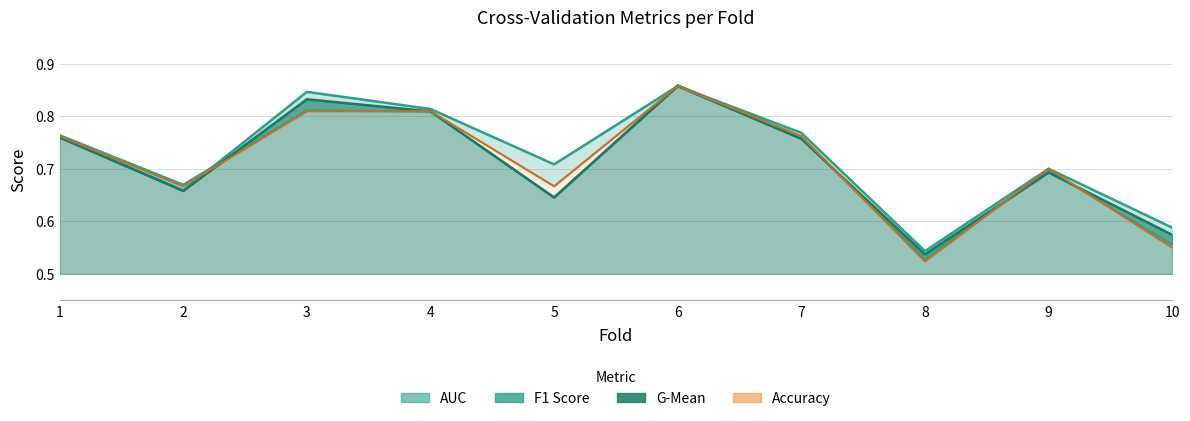

At which category does g_mean reach its first local valley?

2